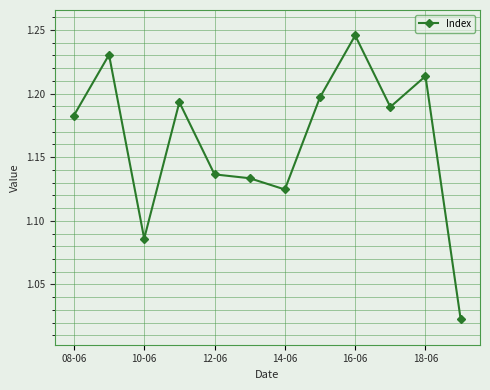

What is the sum of all values?

14.0